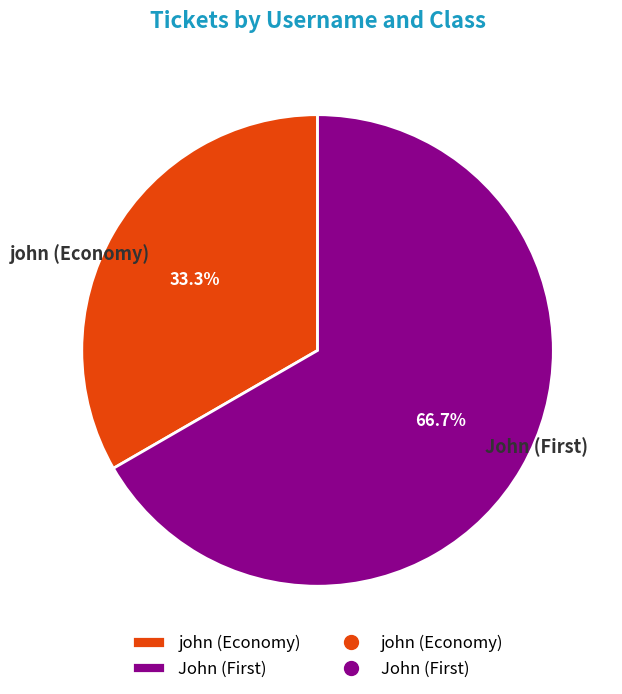

Count the number of slices in the pie.

2